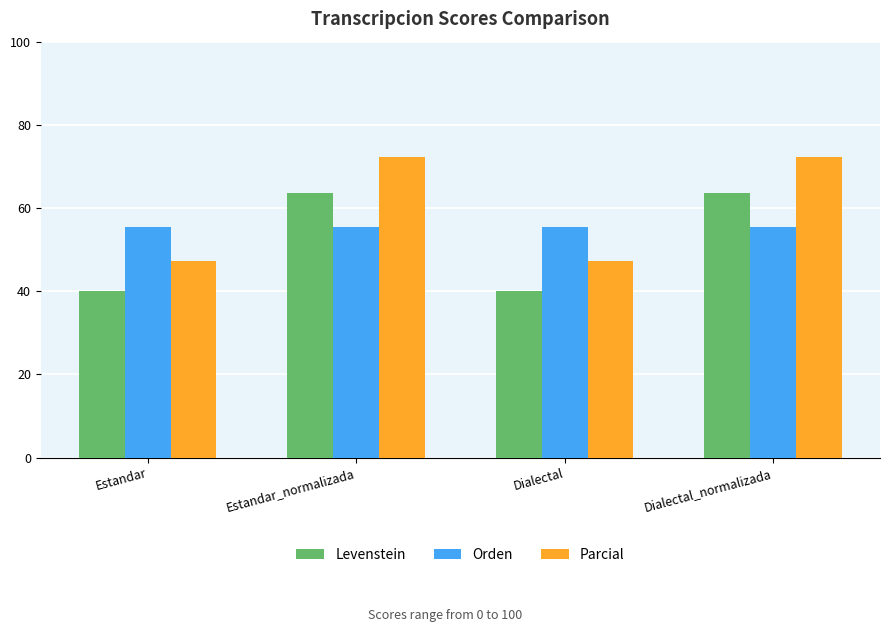

True or false: Levenstein has a value of 40.0 at Dialectal.

True